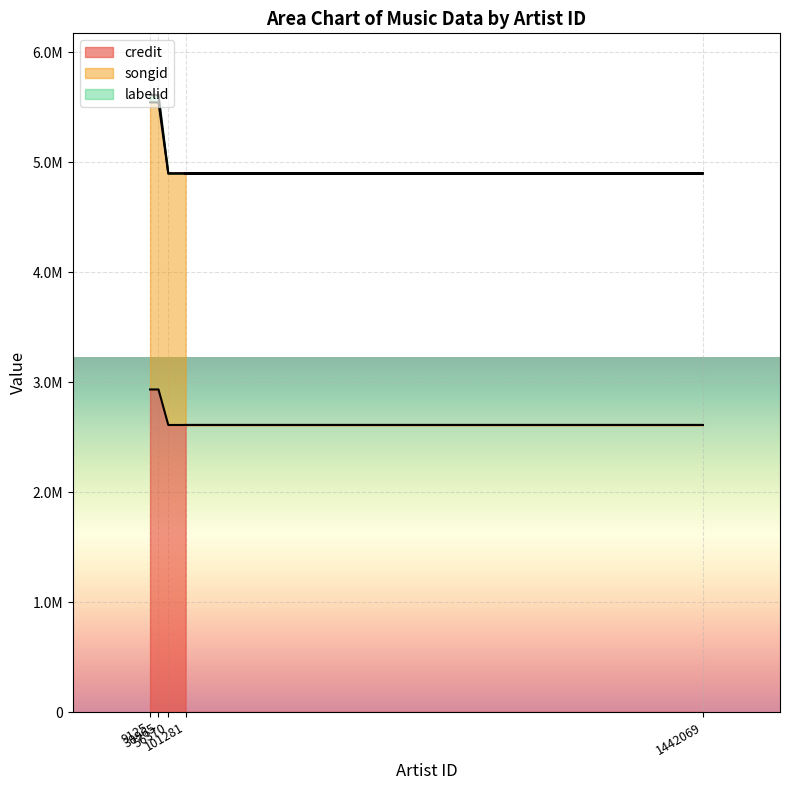

True or false: labelid and songid cross at least once.

False